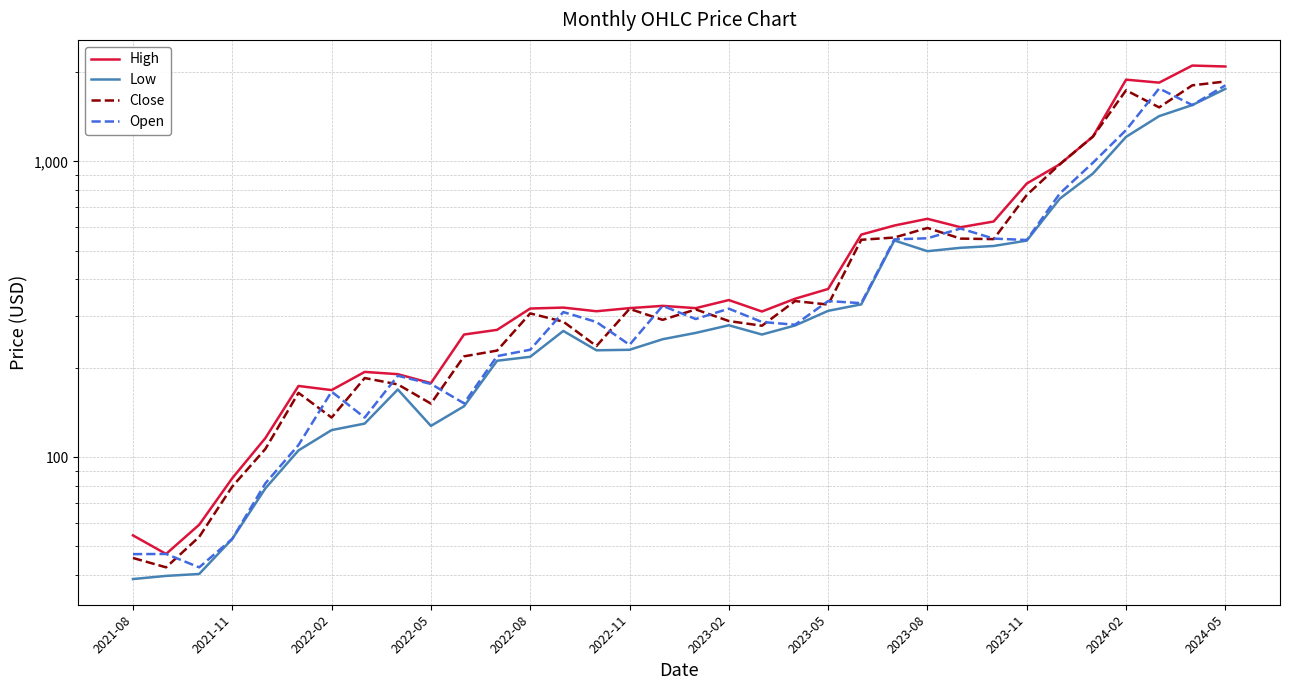

Reading right to left, list all the values displayed in this chart.

High: 2094.0	2109.1	1846.8	1890.0	1214.1	978.6	842.2	626.7	599.3	640.0	607.3	565.9	370.7	343.5	311.0	340.0	319.3	325.0	319.3	311.7	320.7	318.3	269.7	260.0	178.1	191.0	194.4	168.7	174.2	116.2	85.0	59.2	47.1	54.5
Low: 1759.7	1551.1	1423.0	1211.0	910.4	748.8	540.0	518.0	510.7	497.3	540.7	328.8	312.7	279.0	260.0	279.4	263.3	250.7	230.9	230.0	267.4	218.7	212.0	148.8	127.7	169.5	130.0	123.6	105.5	78.5	53.0	40.3	39.7	38.8
Close: 1863.1	1808.4	1523.0	1740.2	1214.1	978.6	770.1	546.3	548.6	596.0	553.2	543.5	328.3	337.4	278.4	288.8	316.1	291.5	317.5	237.7	287.4	306.5	229.5	219.4	151.9	176.4	185.3	136.2	165.1	106.8	79.7	53.8	42.5	45.7
Open: 1808.4	1551.1	1765.0	1276.7	990.3	779.6	542.7	548.6	593.3	550.0	545.3	331.9	337.4	280.7	286.7	318.0	293.3	325.0	240.0	286.7	309.7	231.0	219.8	152.2	177.0	188.7	136.2	166.7	110.0	81.7	53.0	42.5	47.1	47.1